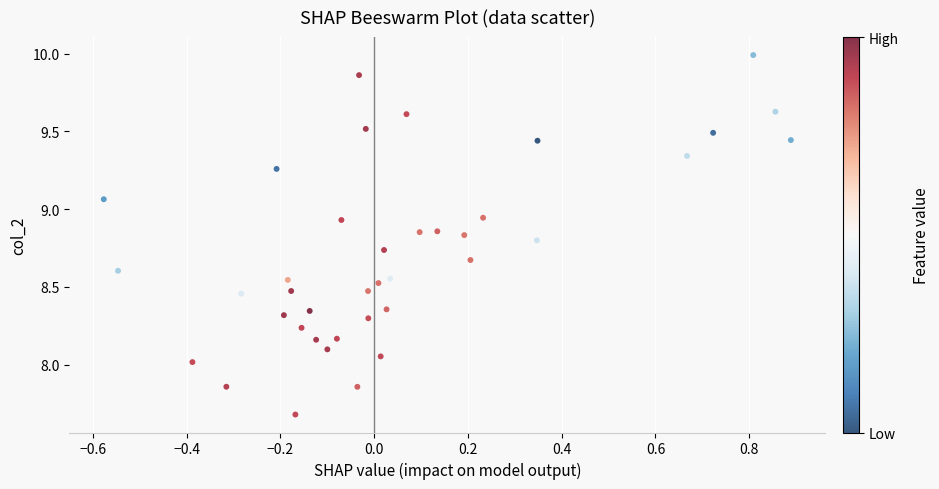

What is the range of X values (max minus min)?

1.5